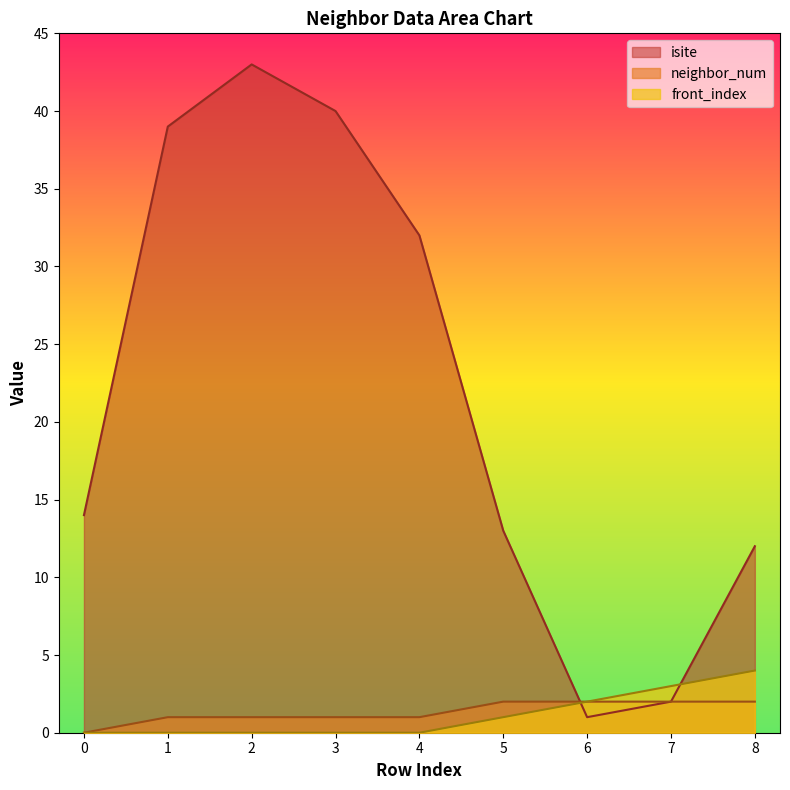

How many times do isite and front_index cross each other?

2